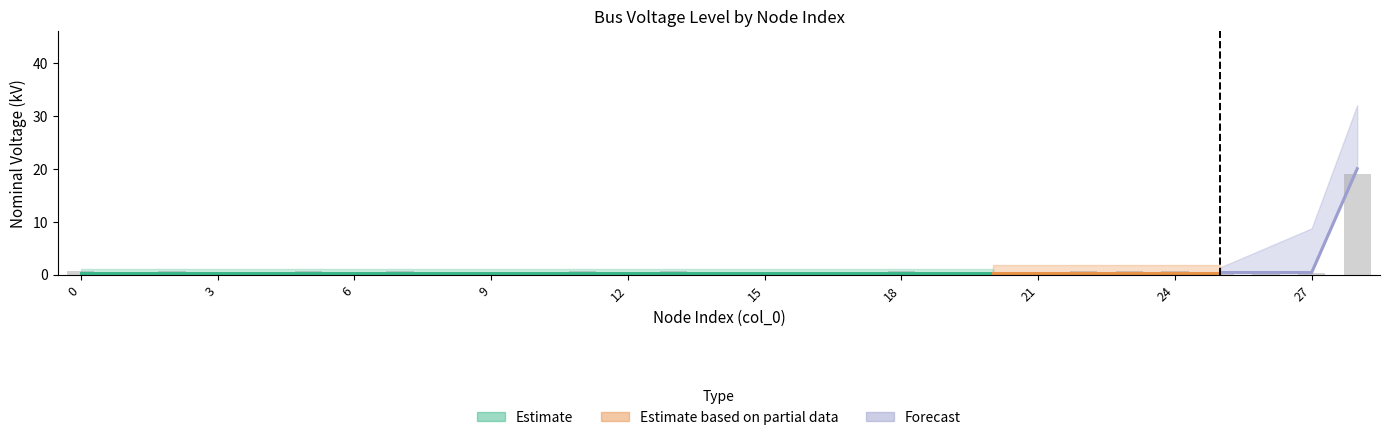

Reading left to right, extract all data points from this chart.

0=0.6	1=0.5	2=0.6	3=0.6	4=0.4	5=0.7	6=0.6	7=0.6	8=0.4	9=0.5	10=0.5	11=0.7	12=0.6	13=0.6	14=0.5	15=0.4	16=0.5	17=0.4	18=0.6	19=0.6	20=0.6	21=0.5	22=0.7	23=0.6	24=0.6	25=0.4	26=0.5	27=0.3	28=19.0